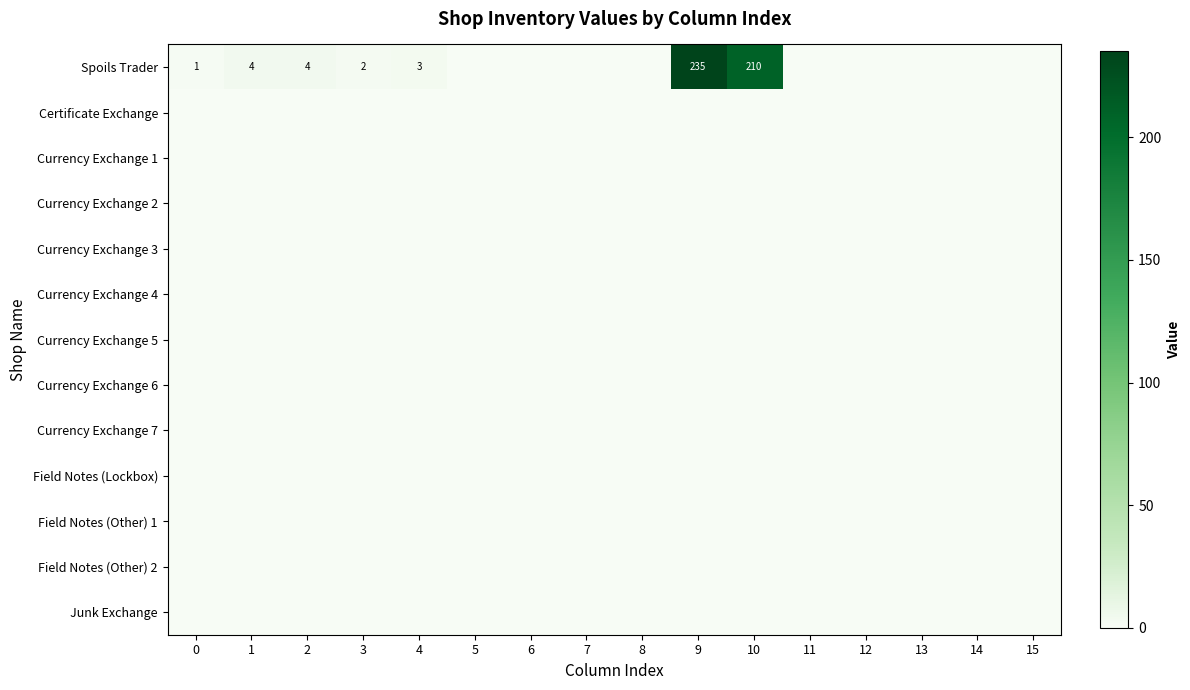

Which series has the largest range (max minus min)?

Spoils Trader